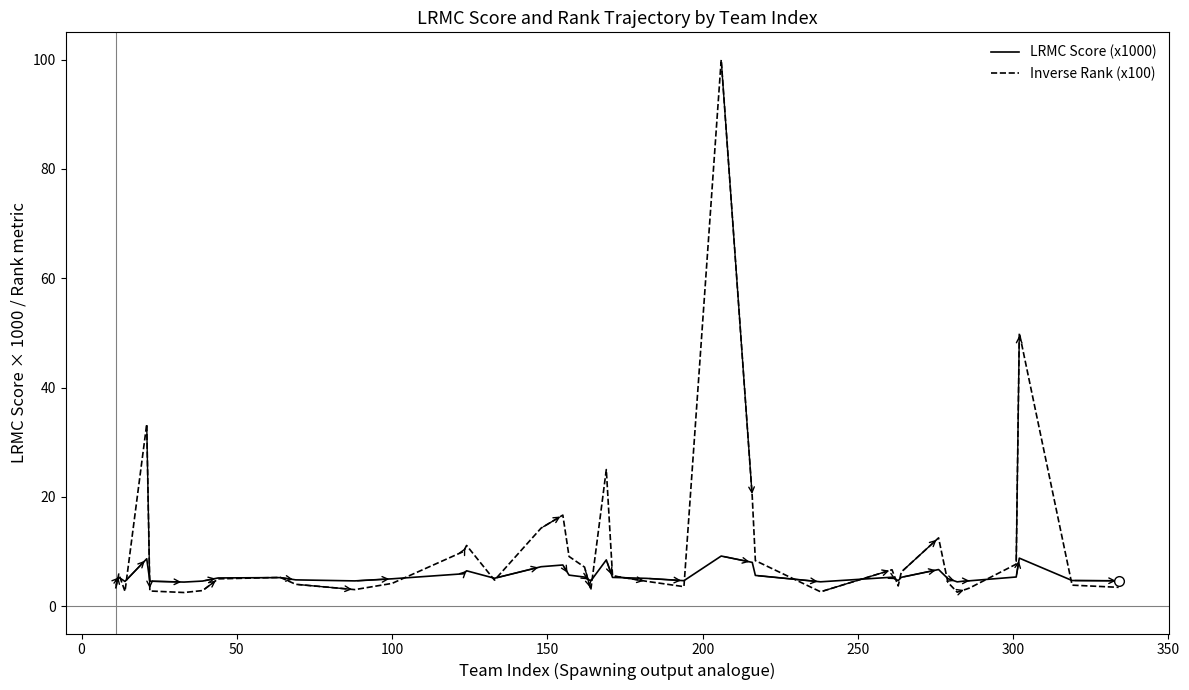

List the series in order of their peak value, lowest first.

LRMC Score (x1000), Inverse Rank (x100)